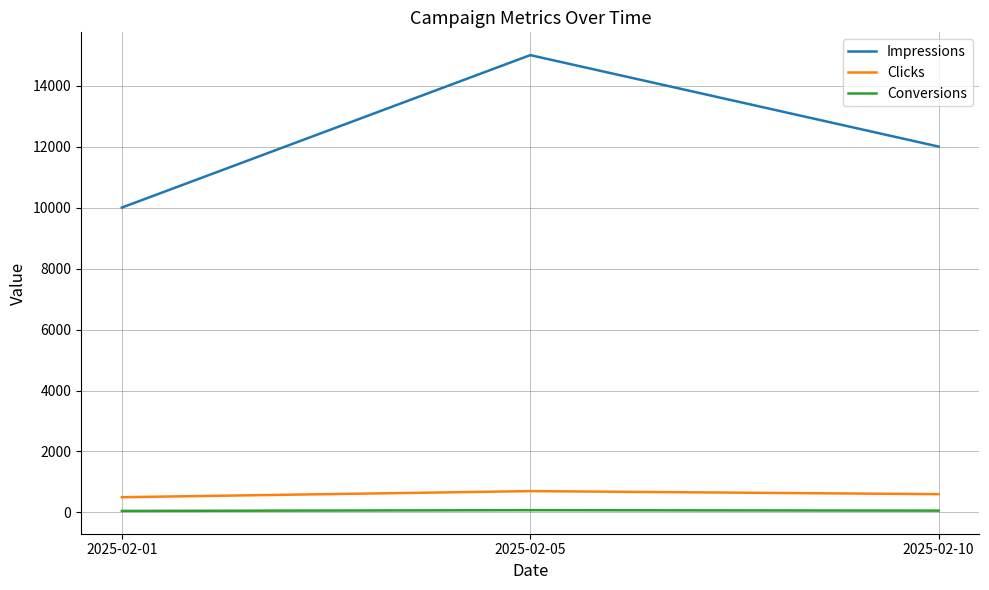

Where does the Impressions series first go above 12000?

2025-02-05